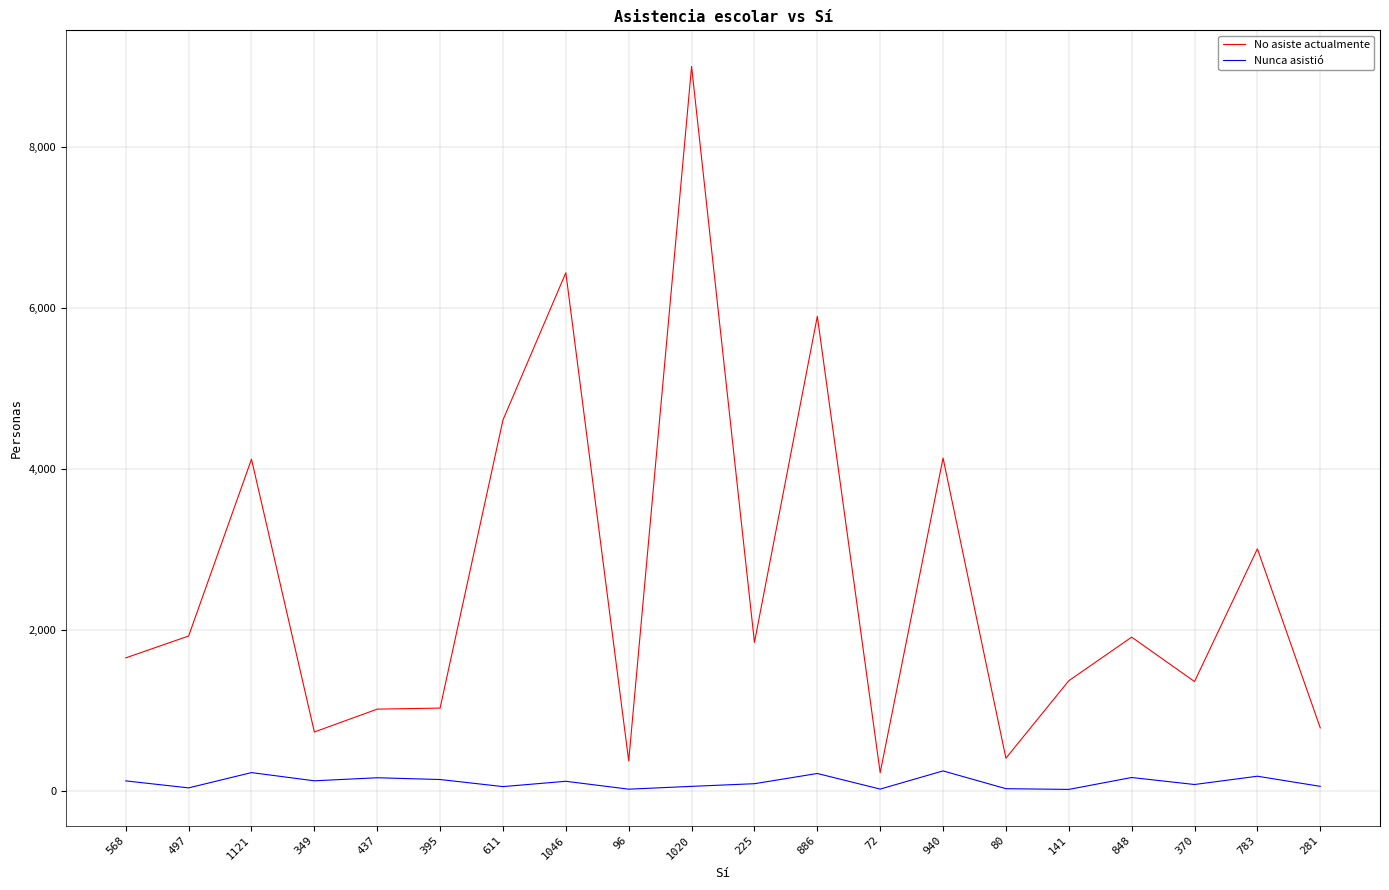

The value of No asiste actualmente at 783 is 3006. True or false?

True